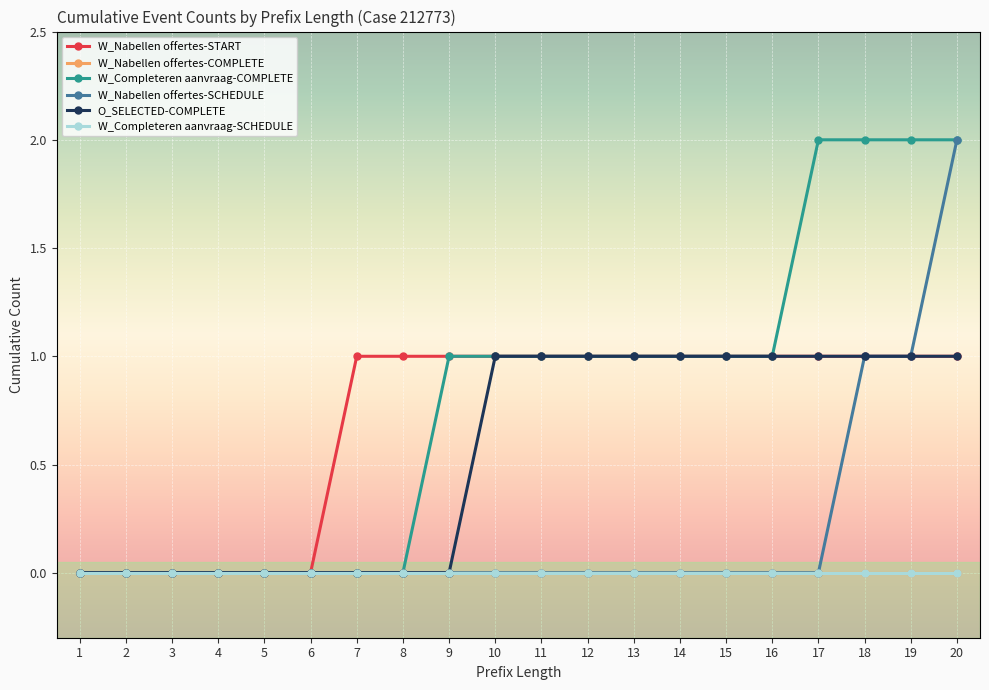

Does the chart have visible grid lines?

Yes